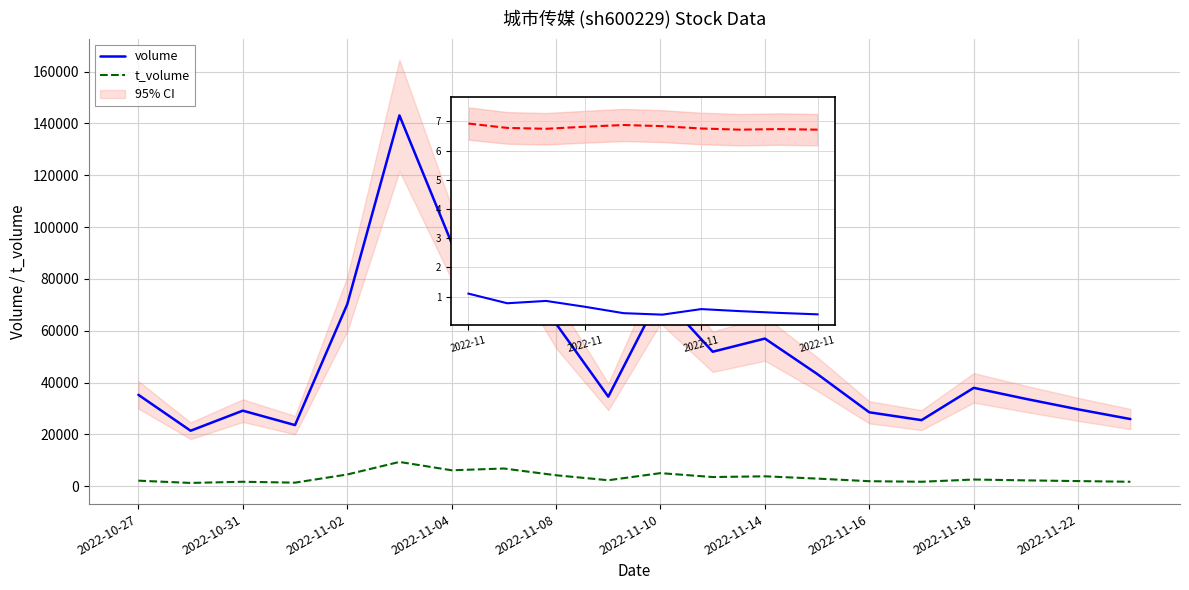

What is the value of the volume point at the 17th from the left?

37984